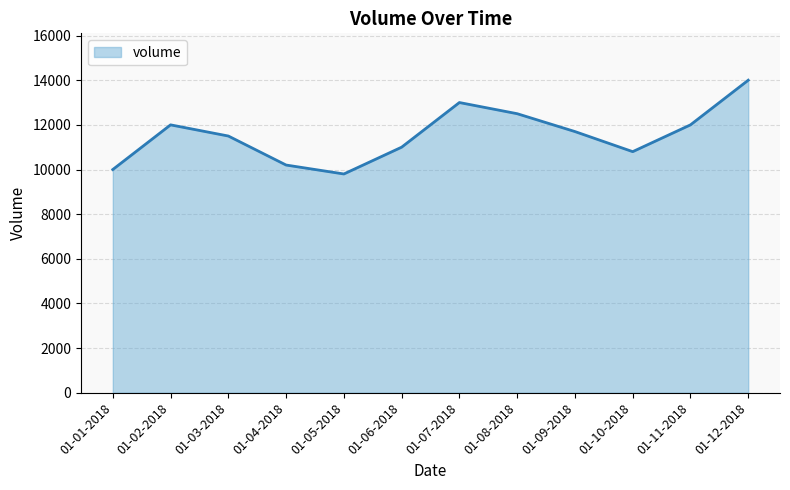

Does the chart display data point markers on the line(s)?

No